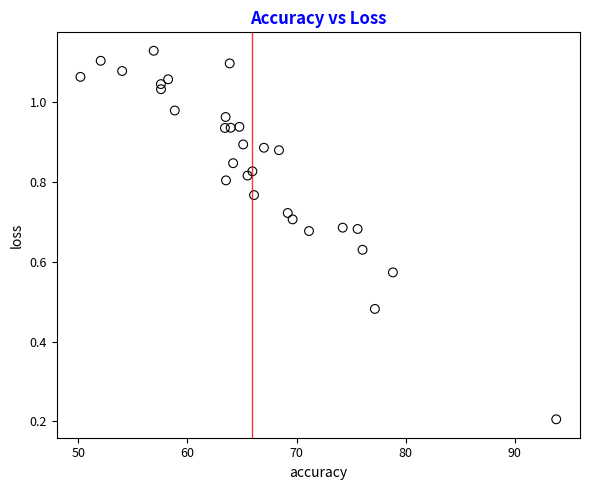

What is the range of X values (max minus min)?

43.6